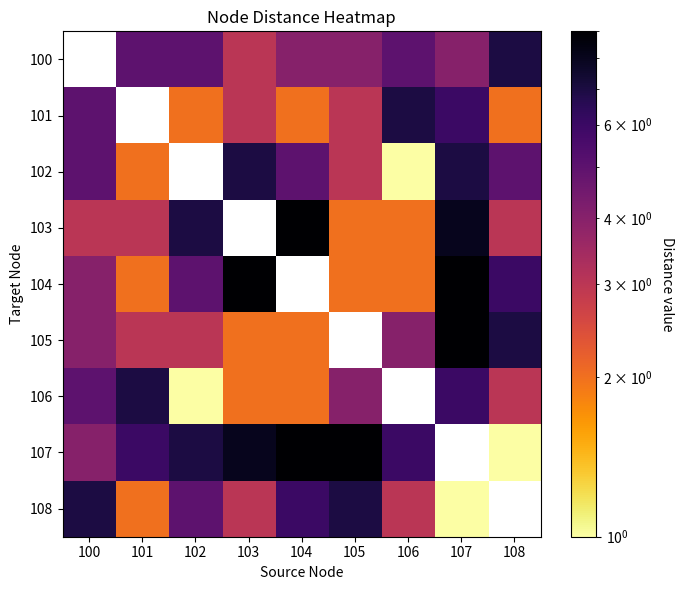

Which has a higher value, 106 or 107?

106